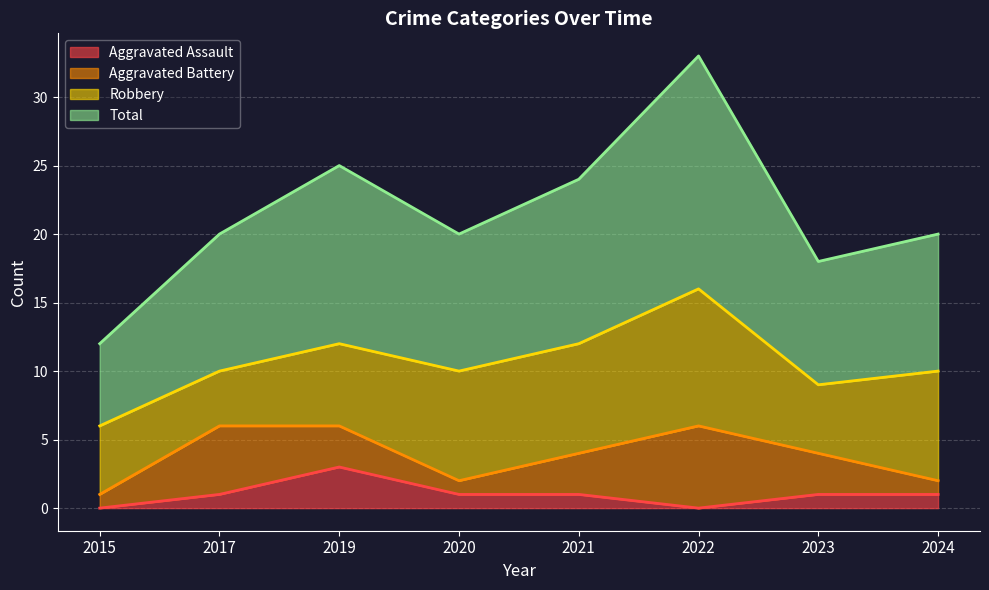

Which series has the widest spread of values?

Total